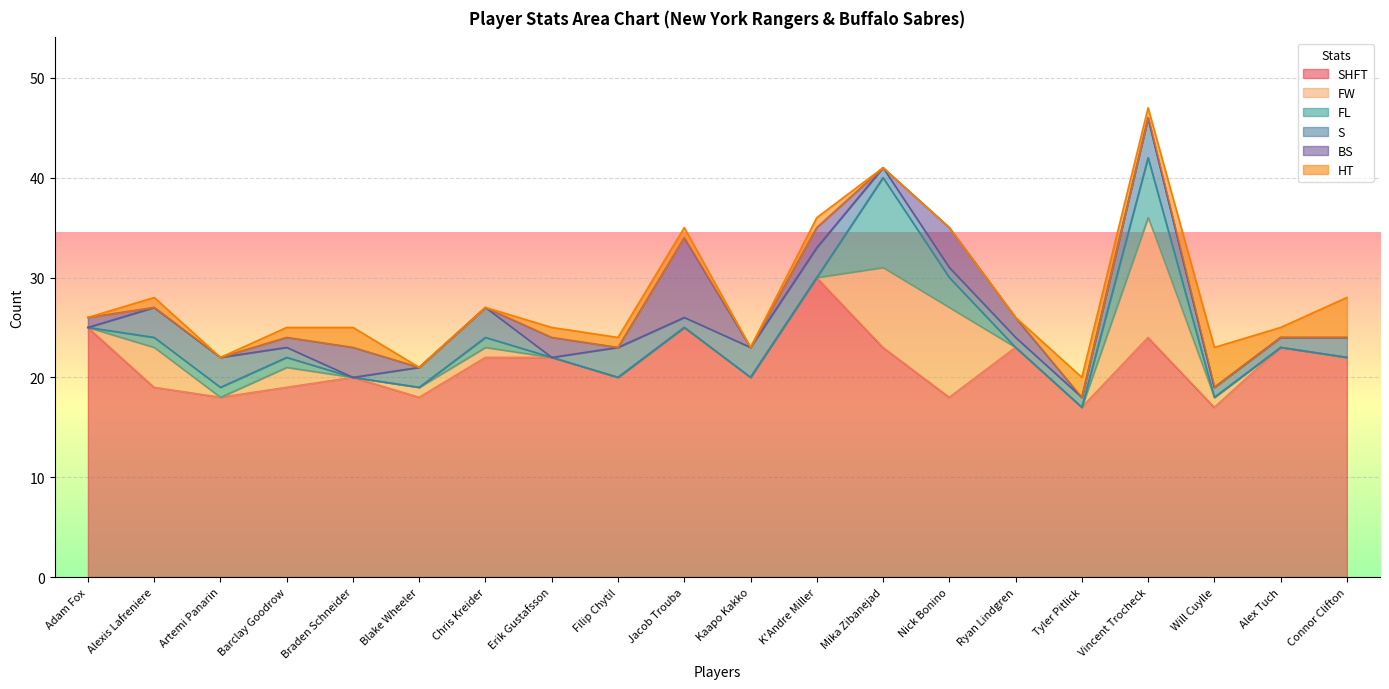

What are all the series names shown in the legend?

SHFT, FW, FL, S, BS, HT